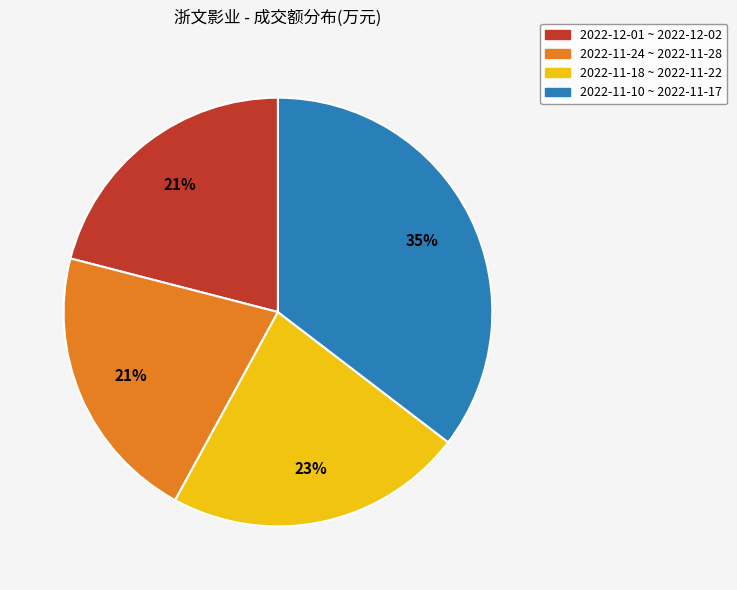

Is there any slice that represents more than half of the pie?

No